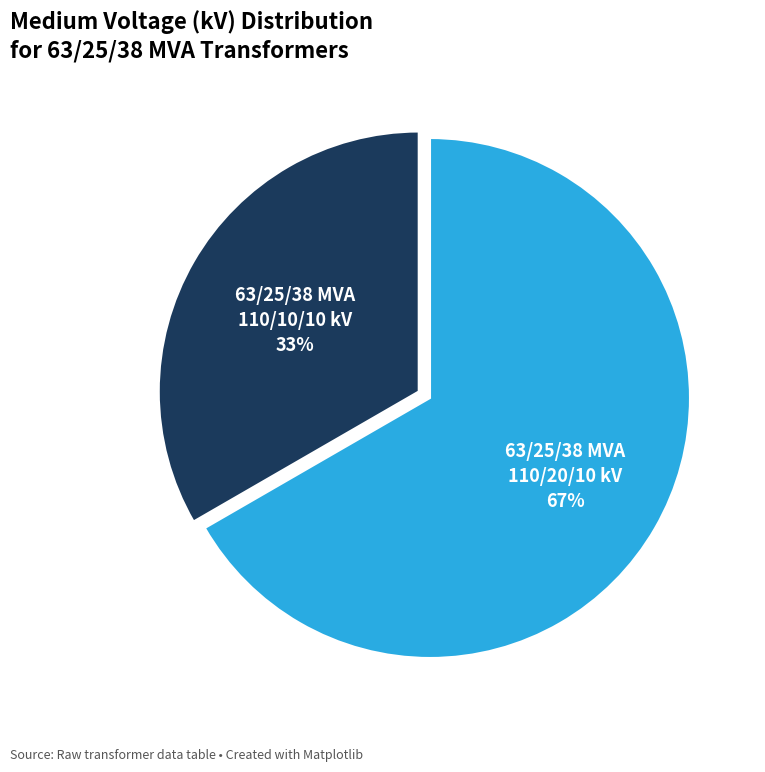

Does any single category account for the majority?

Yes